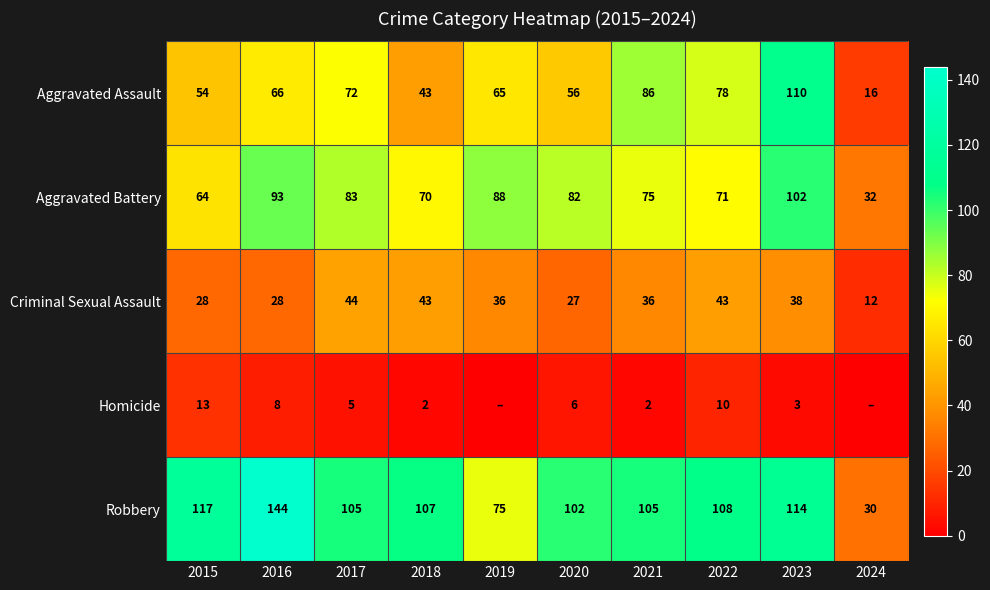

Which category has the highest value in the Criminal Sexual Assault series?

2017